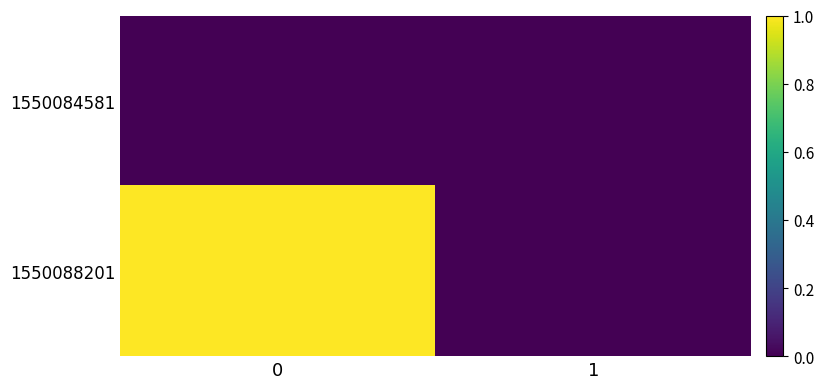

What is the greatest value displayed?

1